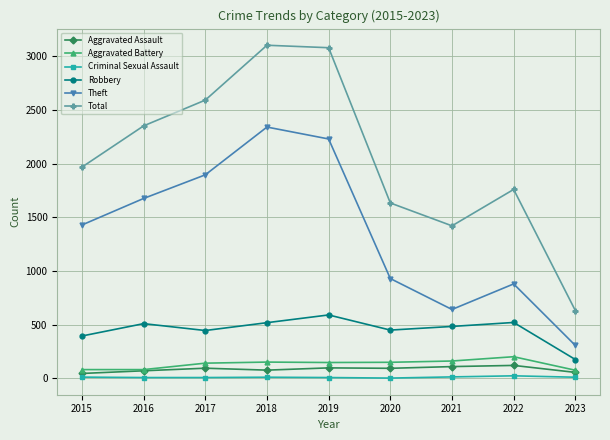

How many values in the Aggravated Battery series are below 148?

4